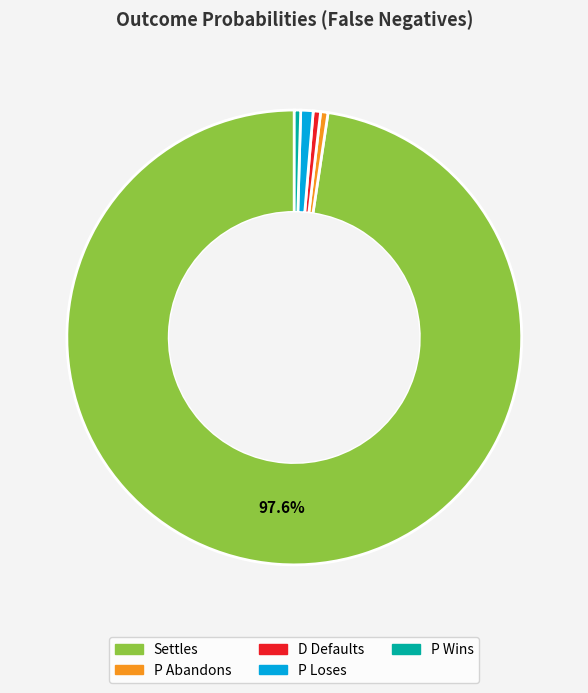

True or false: P Wins accounts for 0% of the total.

True